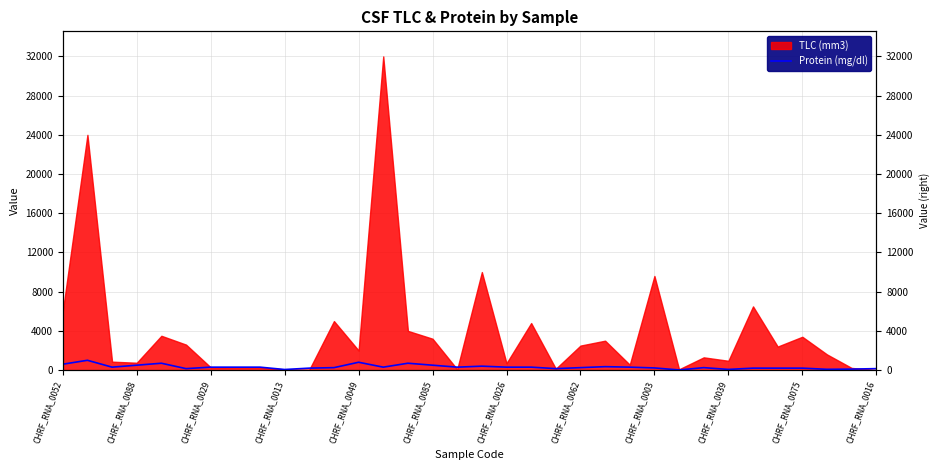

At which label does the data first exceed 300?

CHRF_RNA_0052